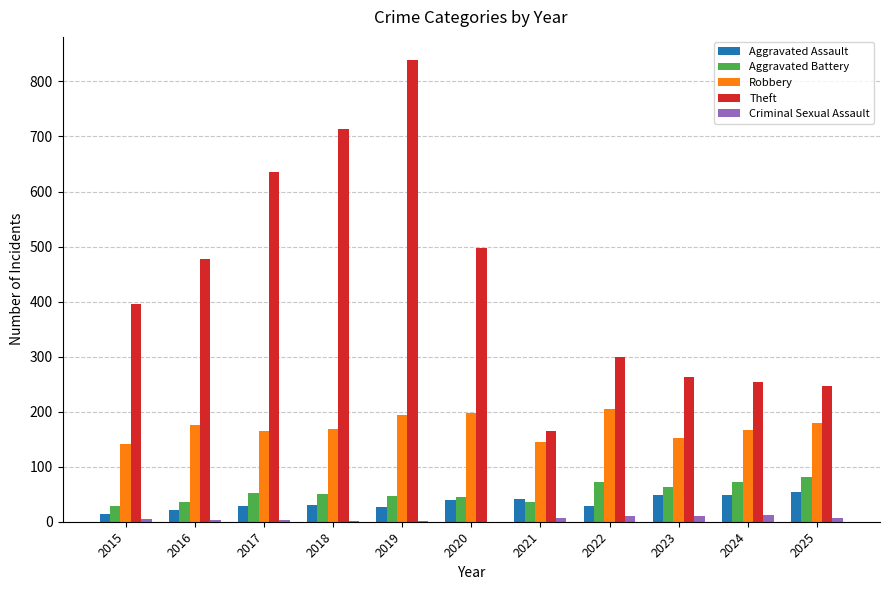

Which series has the largest range (max minus min)?

Theft